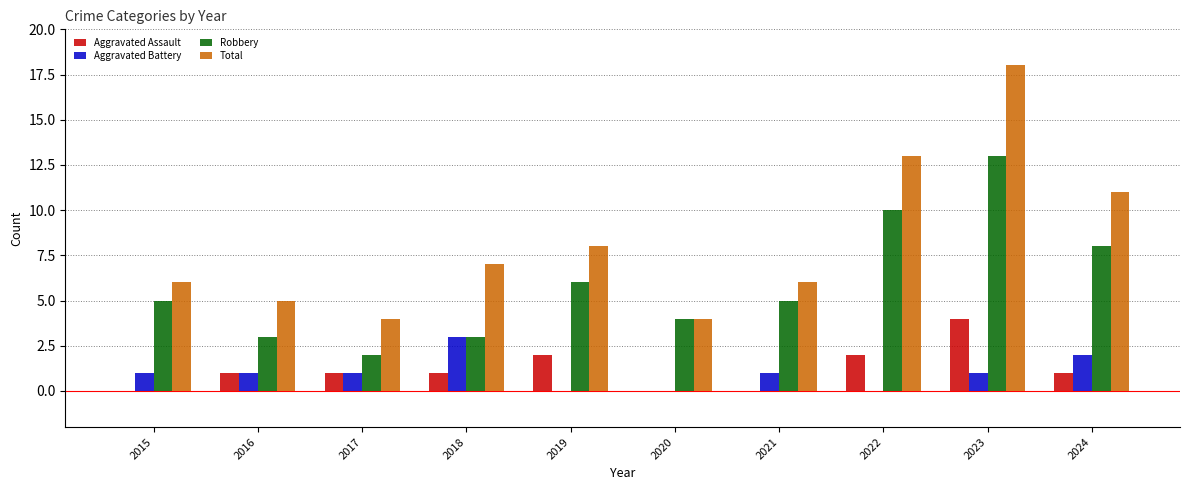

What are all the series names shown in the legend?

Aggravated Assault, Aggravated Battery, Robbery, Total